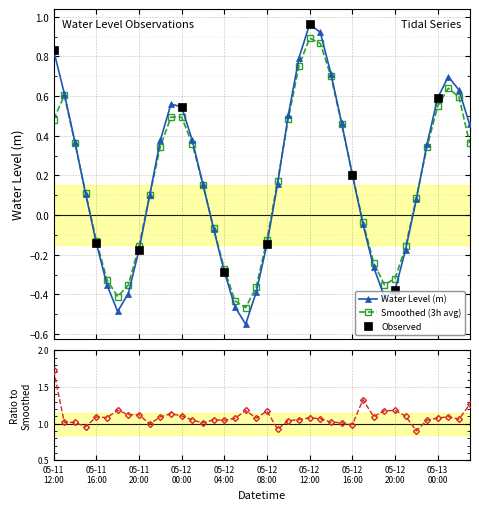

Read the value at 2023-05-12 06:00:00.

-0.5